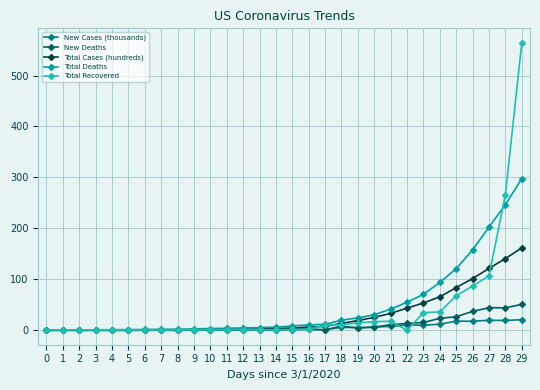

Count the number of data series in this chart.

5